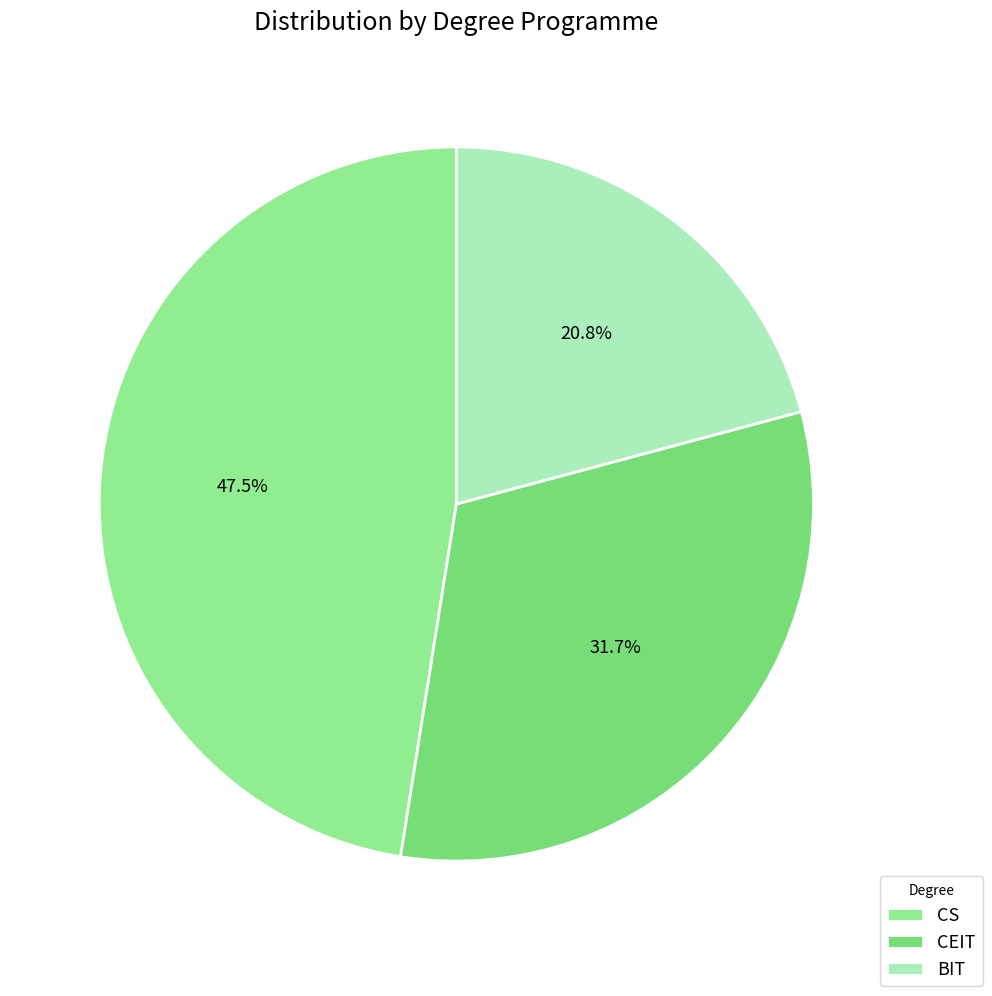

True or false: CS accounts for 48% of the total.

True